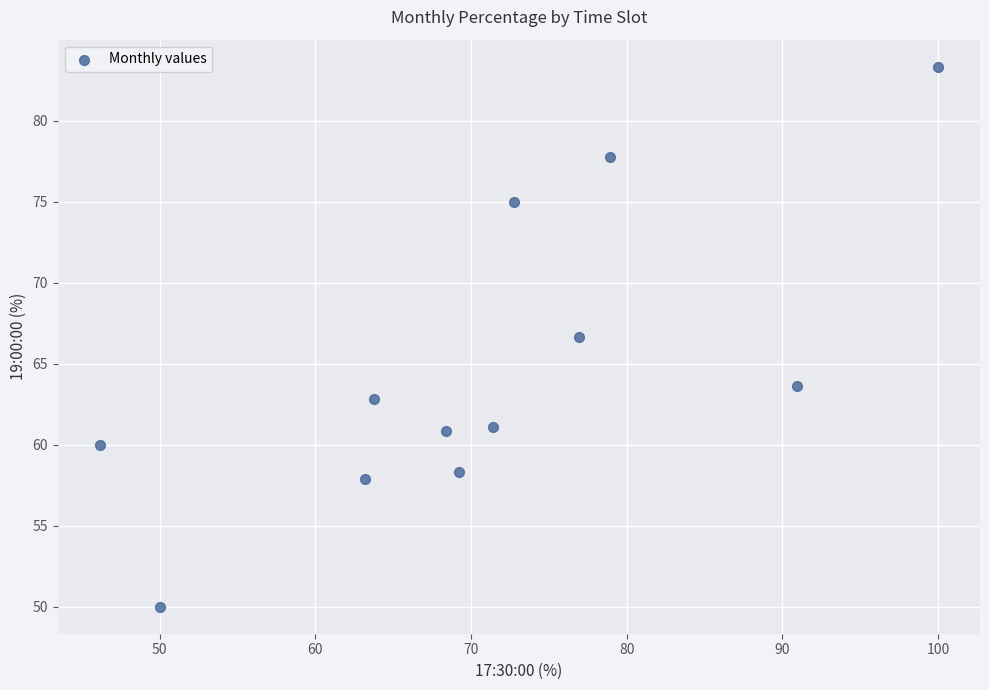

What Y value in the scatter plot is closest to 66?

66.7